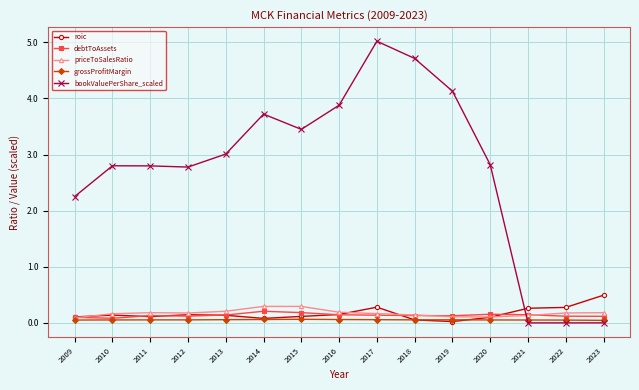

True or false: roic has more than 1 points higher than both neighbors.

True